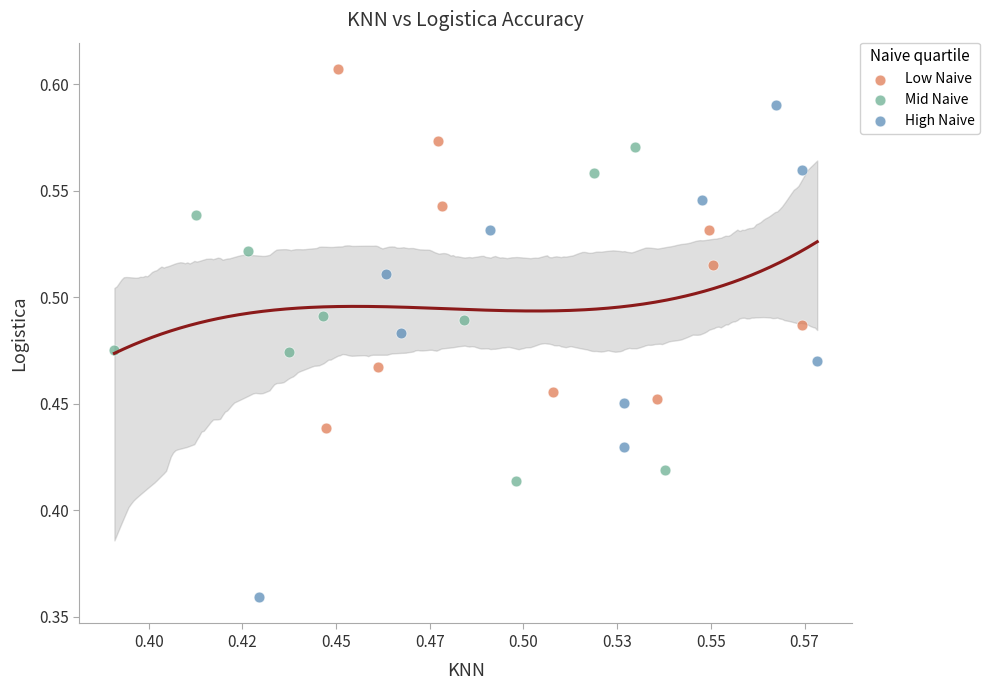

What are all the series names shown in the legend?

Low Naive, Mid Naive, High Naive